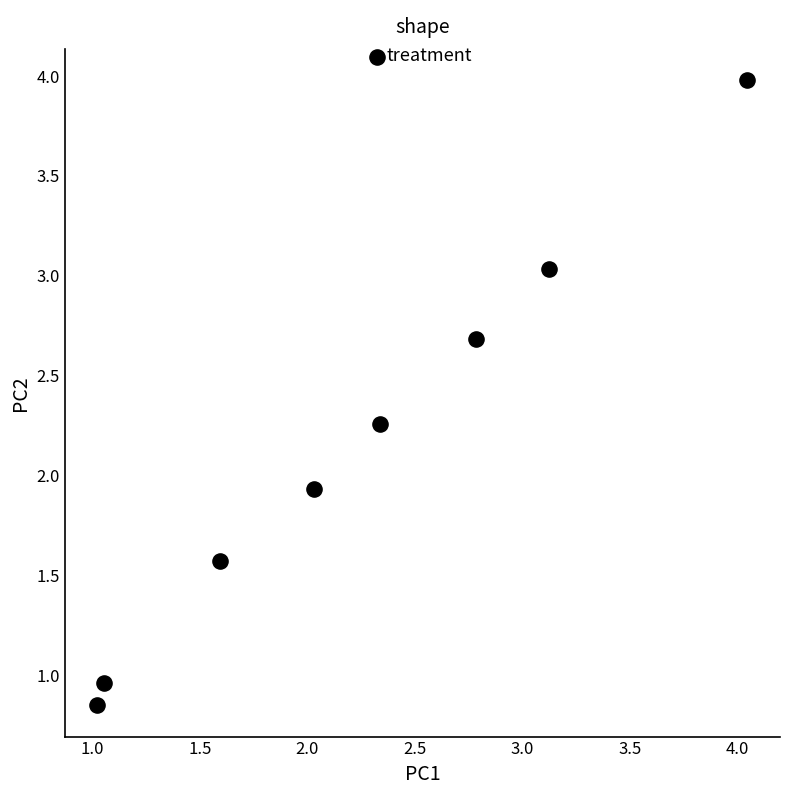

What is the range of X values (max minus min)?

3.0